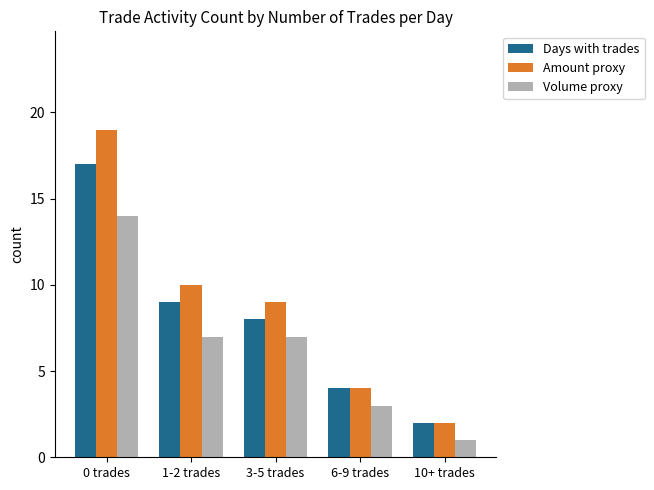

Reading left to right, list all the values displayed in this chart.

Days with trades: 0 trades=17	1-2 trades=9	3-5 trades=8	6-9 trades=4	10+ trades=2
Amount proxy: 0 trades=19	1-2 trades=10	3-5 trades=9	6-9 trades=4	10+ trades=2
Volume proxy: 0 trades=14	1-2 trades=7	3-5 trades=7	6-9 trades=3	10+ trades=1